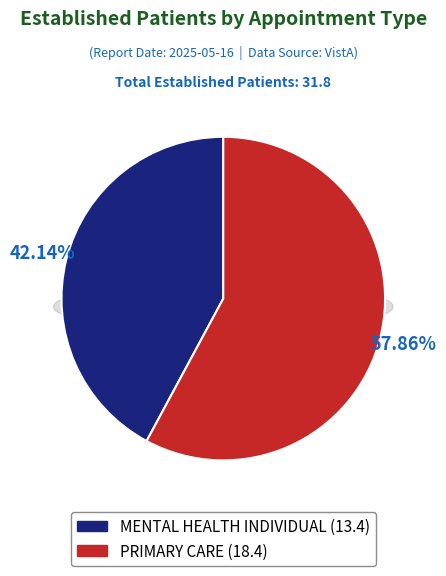

Between MENTAL HEALTH INDIVIDUAL and PRIMARY CARE, which is larger?

PRIMARY CARE